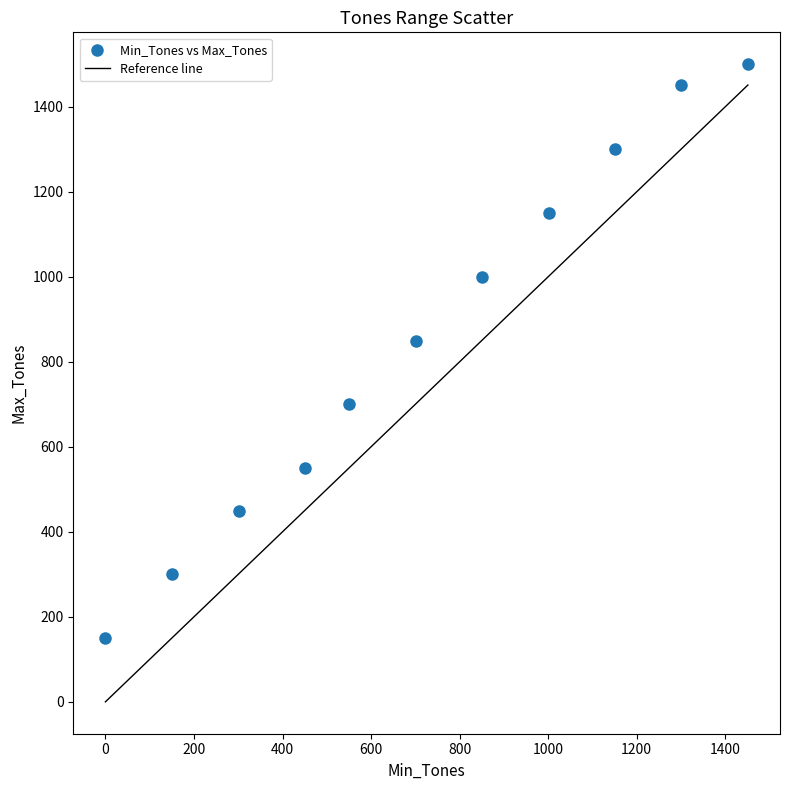

What Y value in the scatter plot is closest to 825?

850